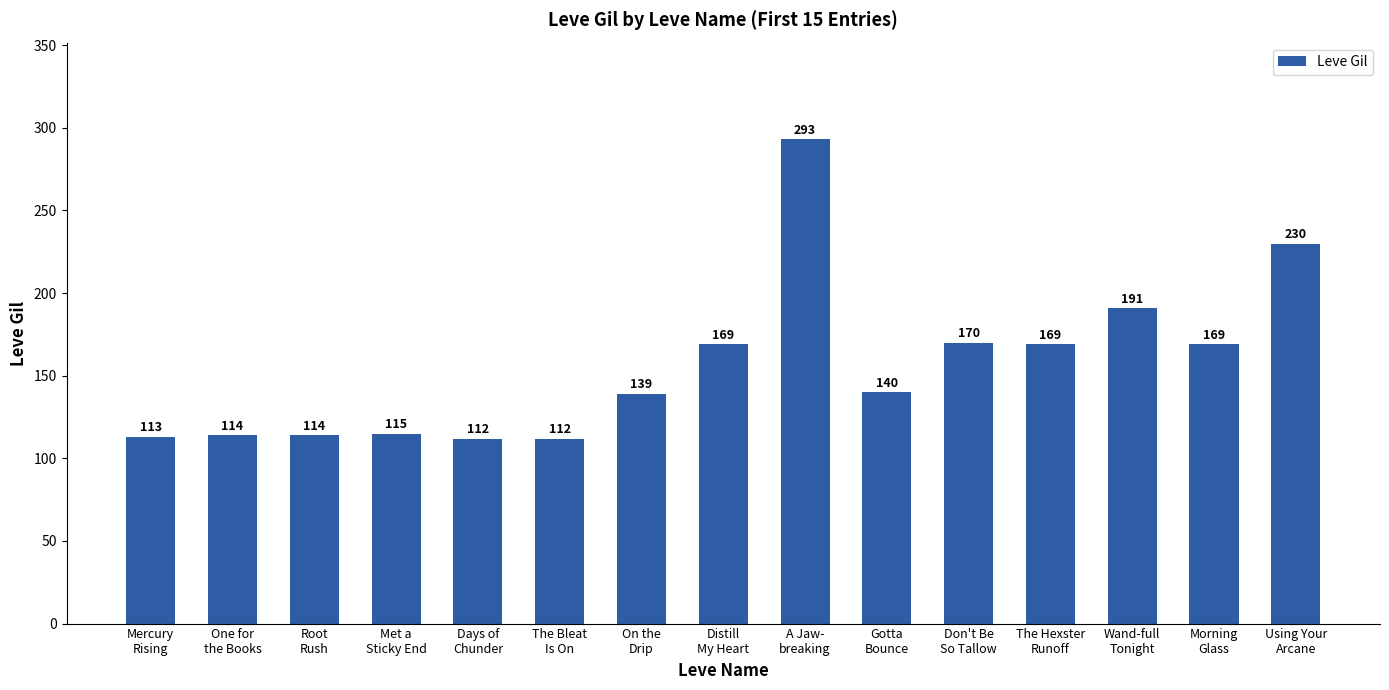

What value does the data have at Gotta
Bounce?

140